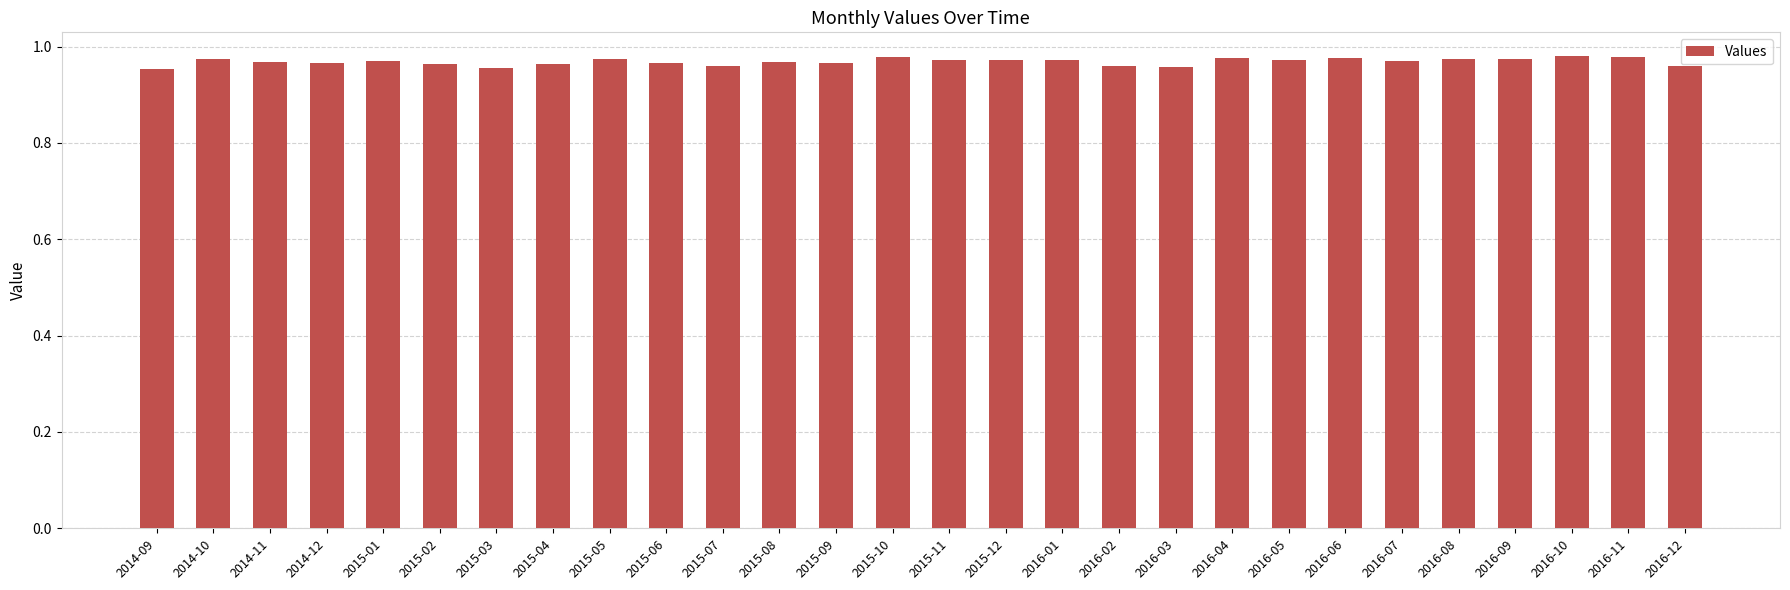

What is the sum of all values?

27.1